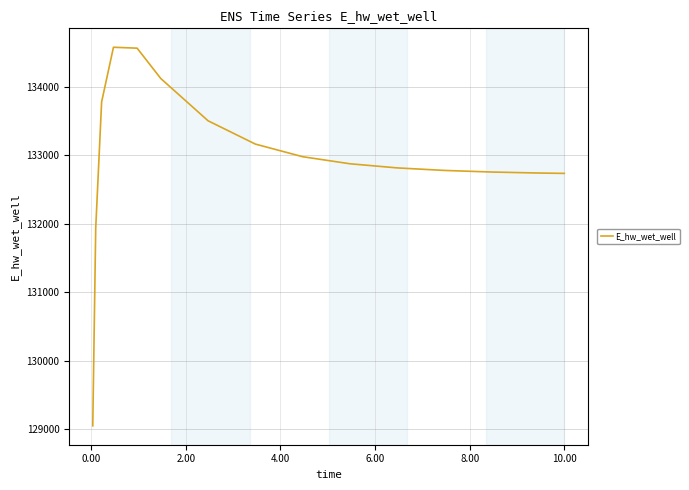

What is the difference between the second highest and minimum values?

5513.2